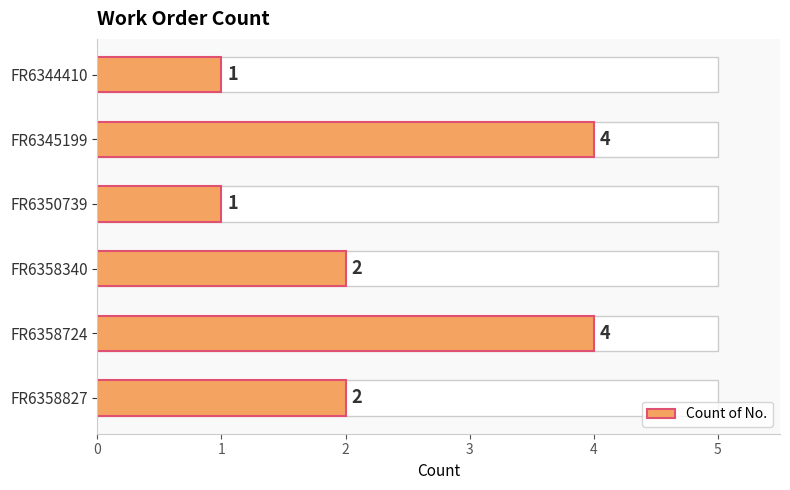

True or false: the data shows 2 at FR6350739.

False